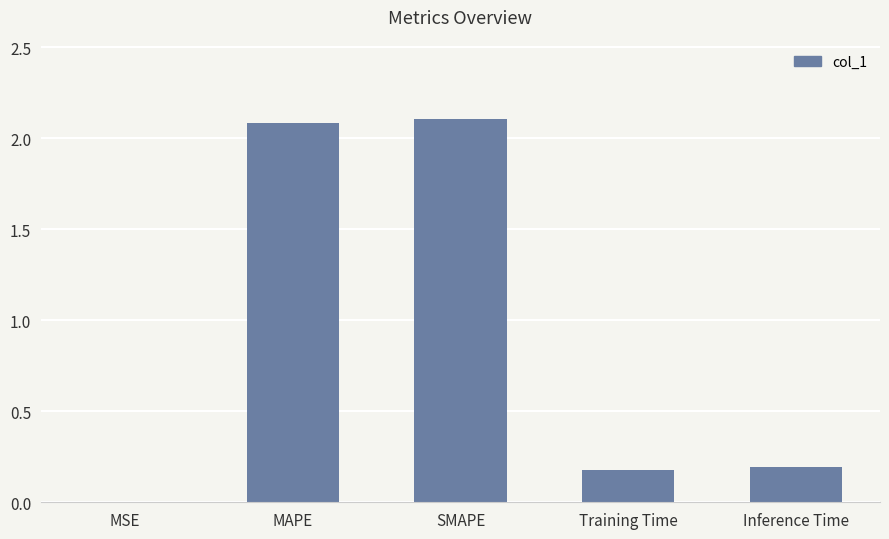

Between SMAPE and MSE, which is larger?

SMAPE